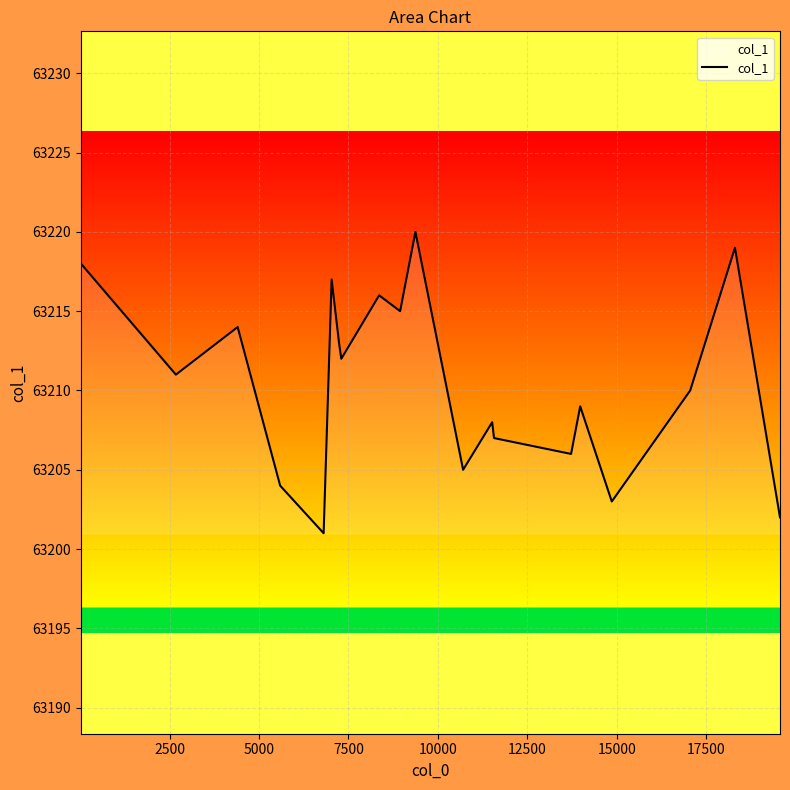

What is the minimum value shown in the chart?

63201